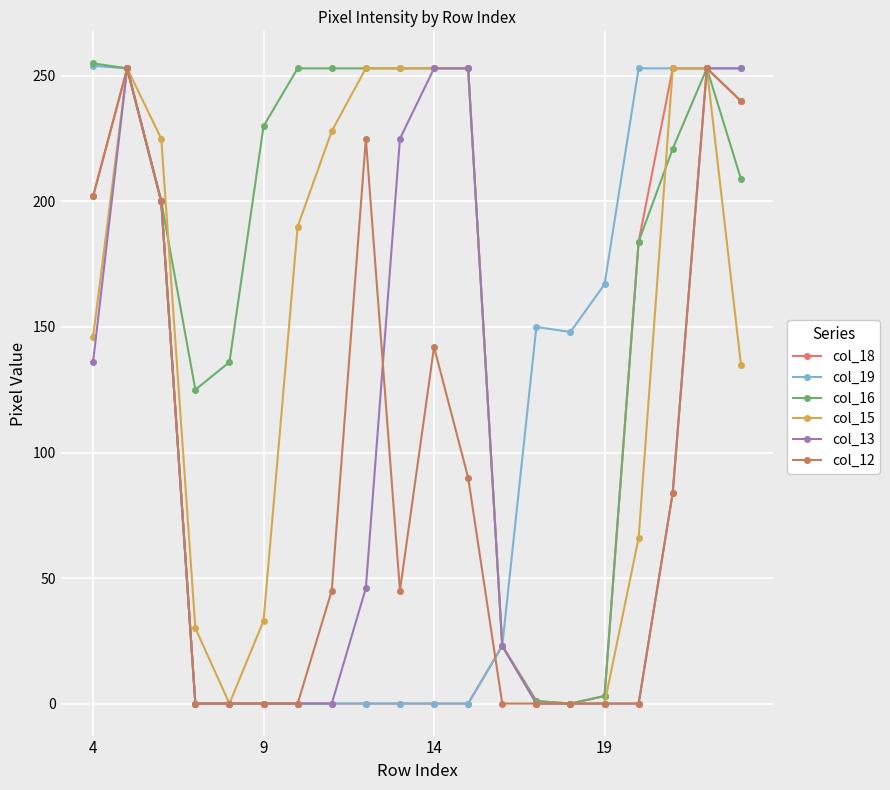

What is the maximum value shown in the chart?

255